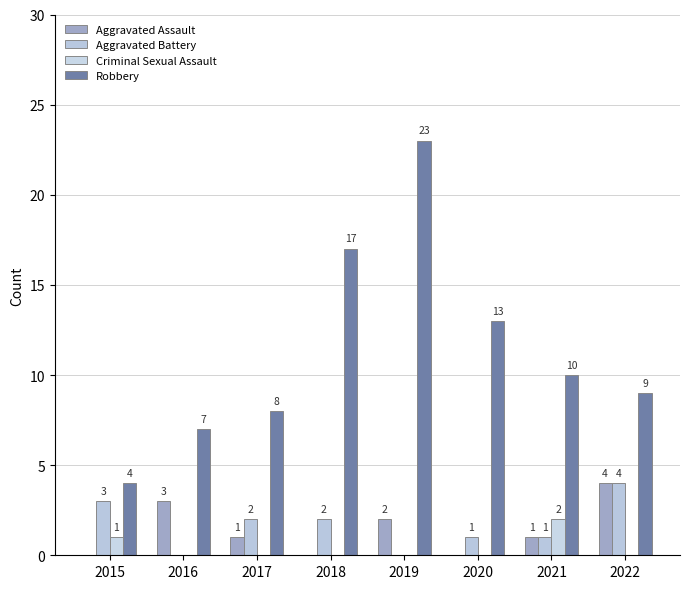

Reading left to right, extract all data points from this chart.

Aggravated Assault: 2015=0	2016=3	2017=1	2018=0	2019=2	2020=0	2021=1	2022=4
Aggravated Battery: 2015=3	2016=0	2017=2	2018=2	2019=0	2020=1	2021=1	2022=4
Criminal Sexual Assault: 2015=1	2016=0	2017=0	2018=0	2019=0	2020=0	2021=2	2022=0
Robbery: 2015=4	2016=7	2017=8	2018=17	2019=23	2020=13	2021=10	2022=9